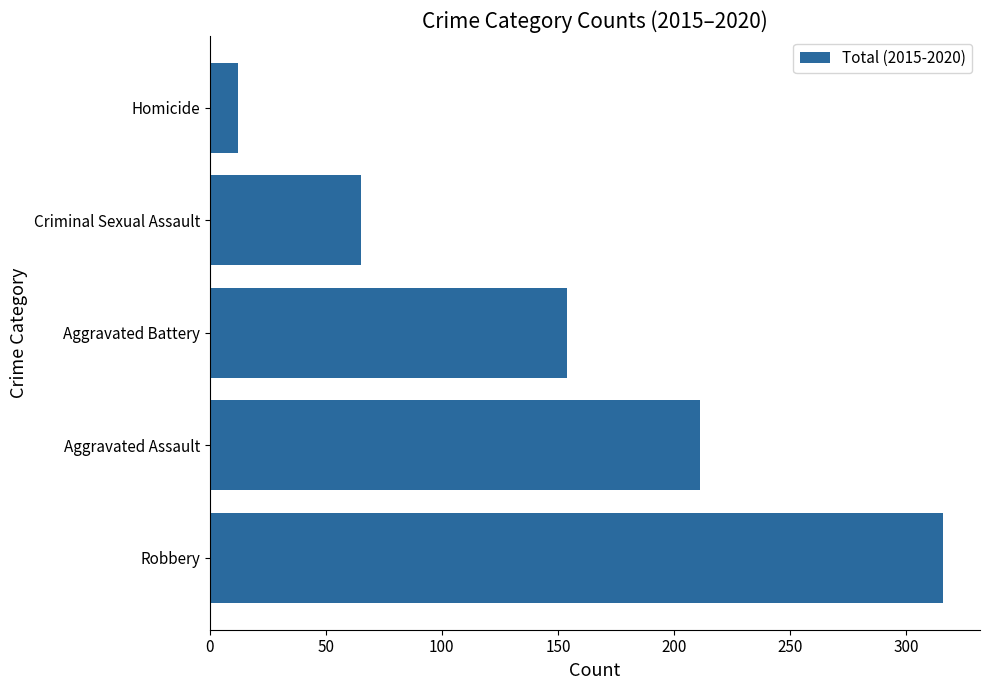

How many series are shown in this chart?

1